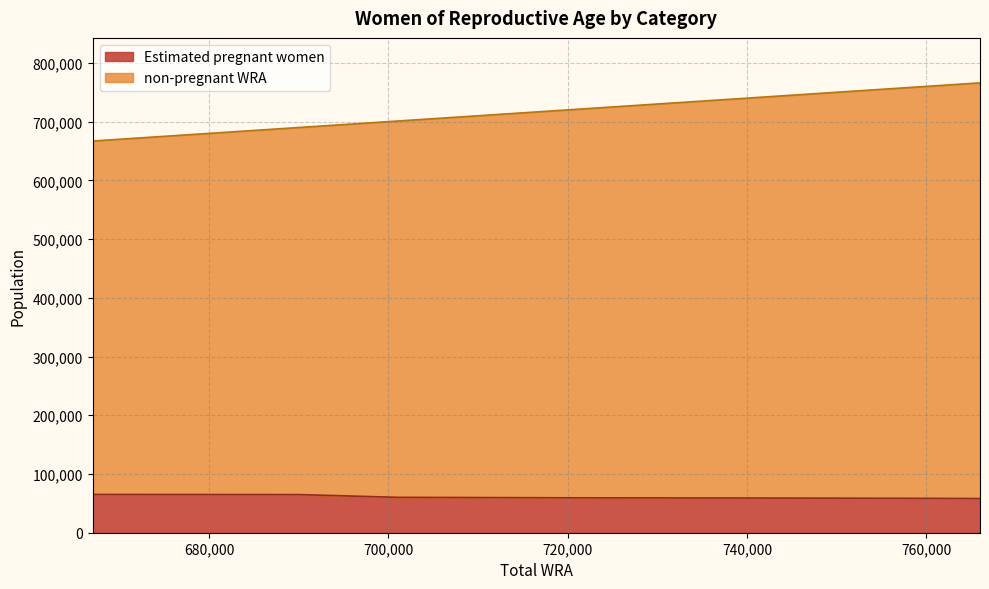

At which label does Estimated pregnant women reach its minimum?

766000